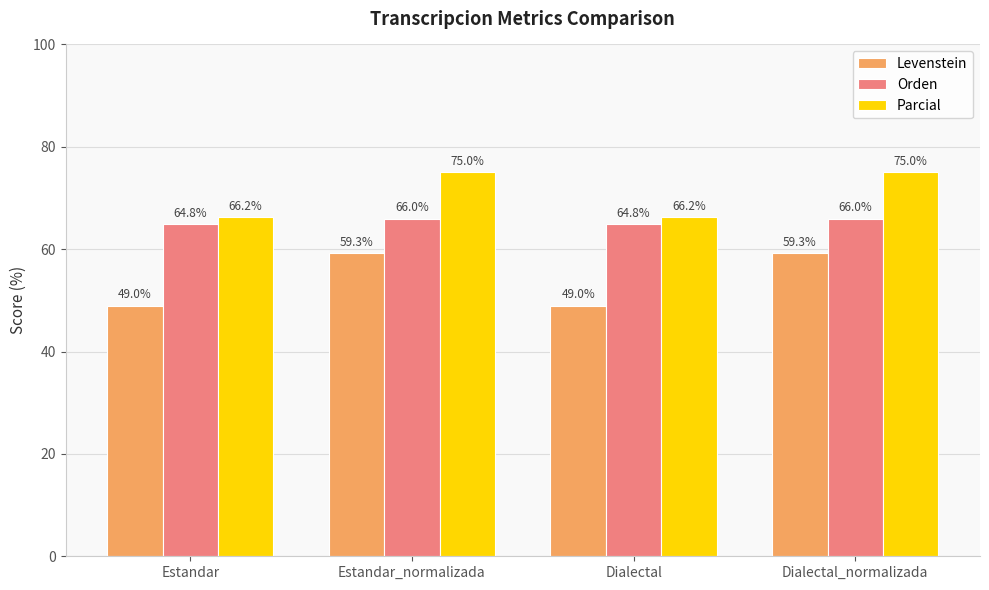

Is the value of Parcial at Estandar greater than the value of Orden at Estandar?

Yes